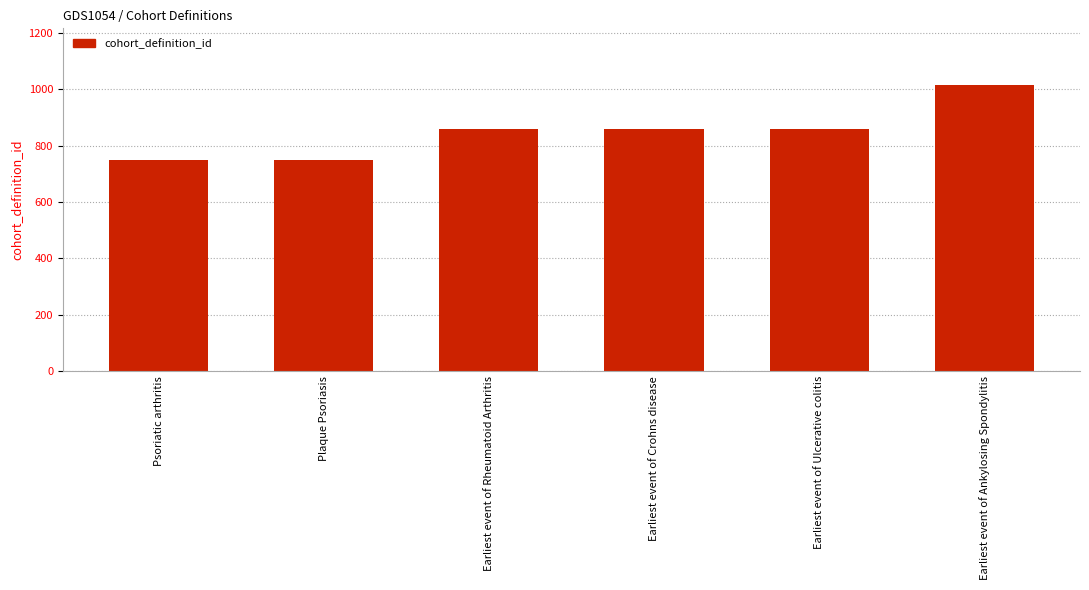

True or false: the data shows 589 at Earliest event of Crohns disease.

False